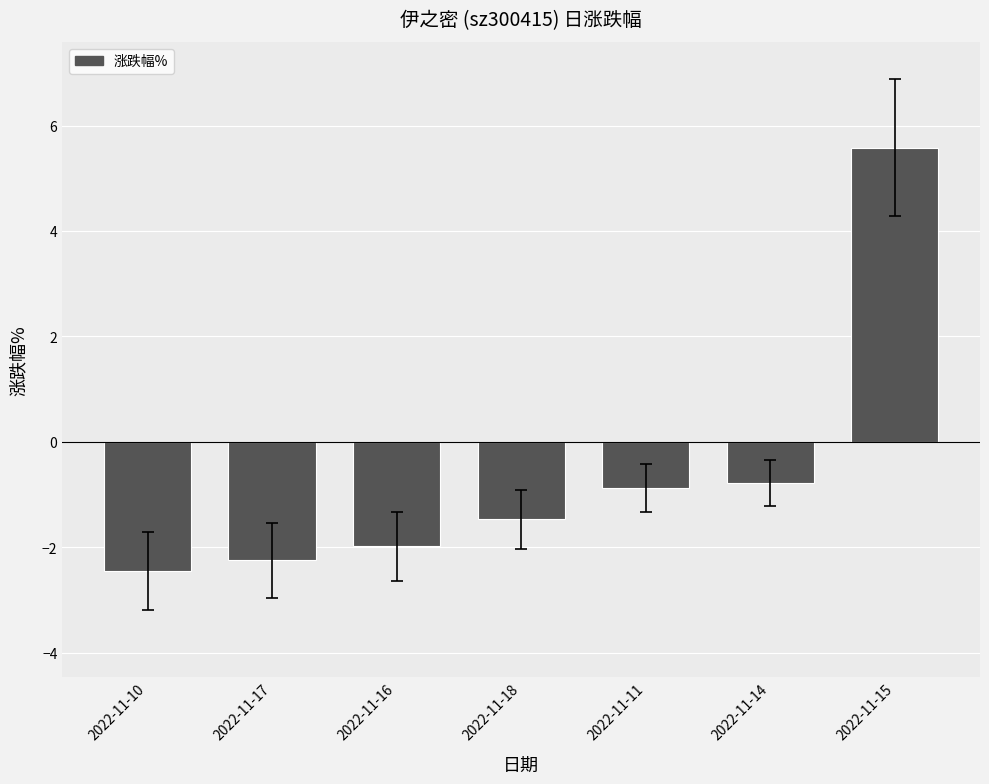

What is the difference between the maximum and minimum values?

8.0